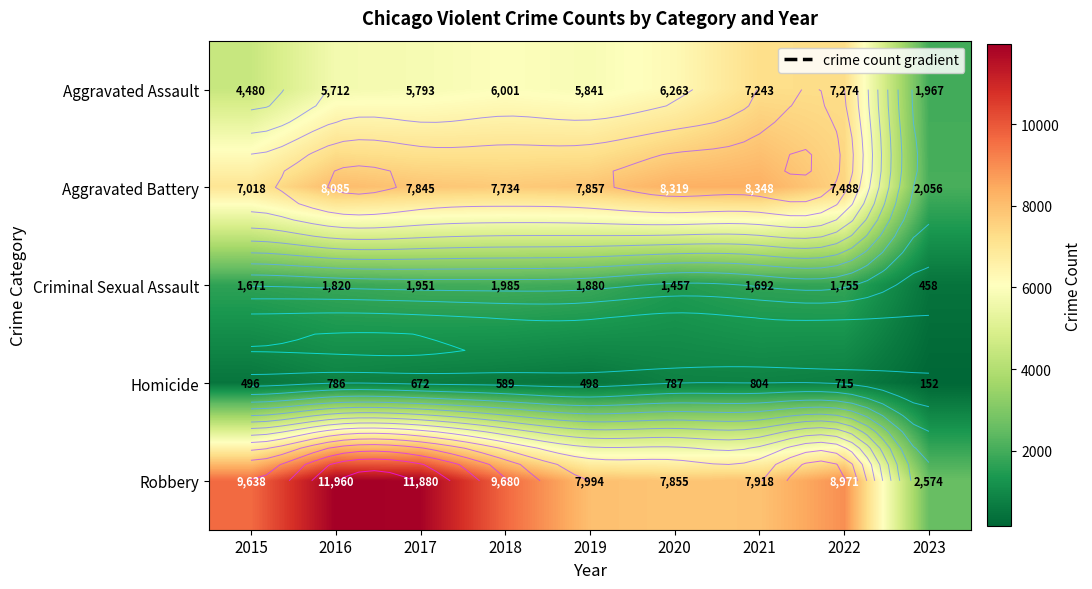

Count the number of categories in the chart.

9